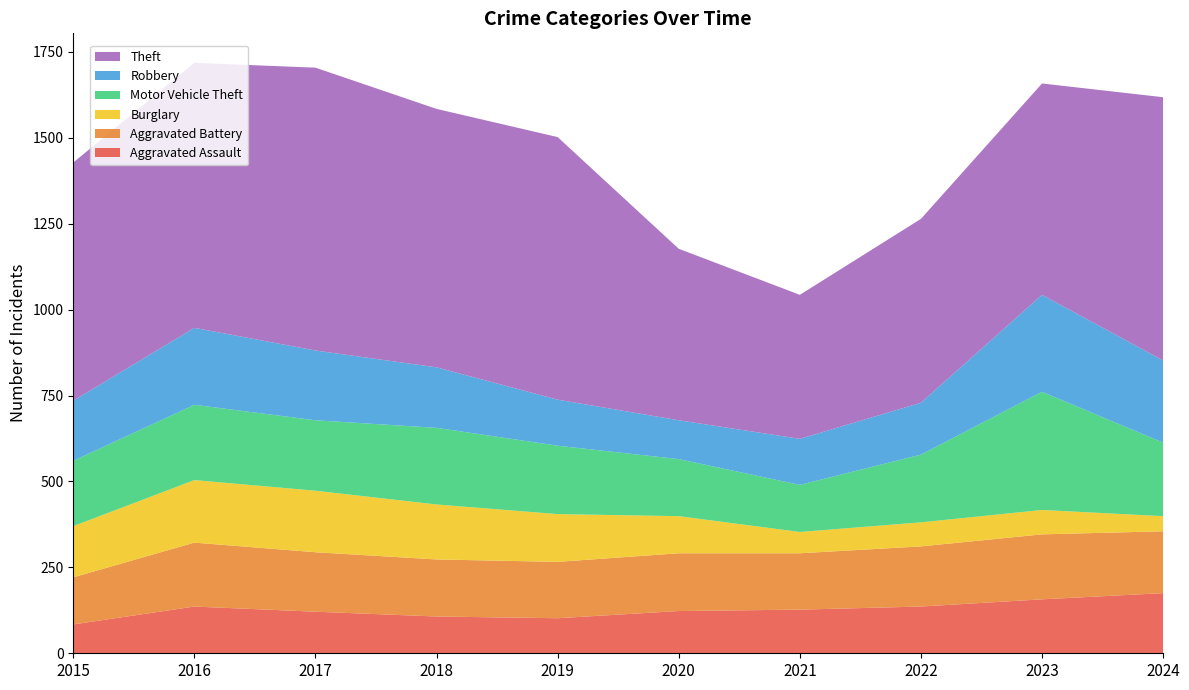

Reading left to right, transcribe all the data shown in this chart.

Aggravated Assault: 84	136	121	107	102	123	127	136	157	175
Aggravated Battery: 137	186	173	166	164	168	164	175	189	180
Burglary: 149	182	179	160	139	108	62	70	71	44
Motor Vehicle Theft: 190	219	205	223	199	166	137	197	344	214
Robbery: 175	224	203	176	134	113	134	151	282	239
Theft: 693	771	823	752	764	499	419	535	615	766